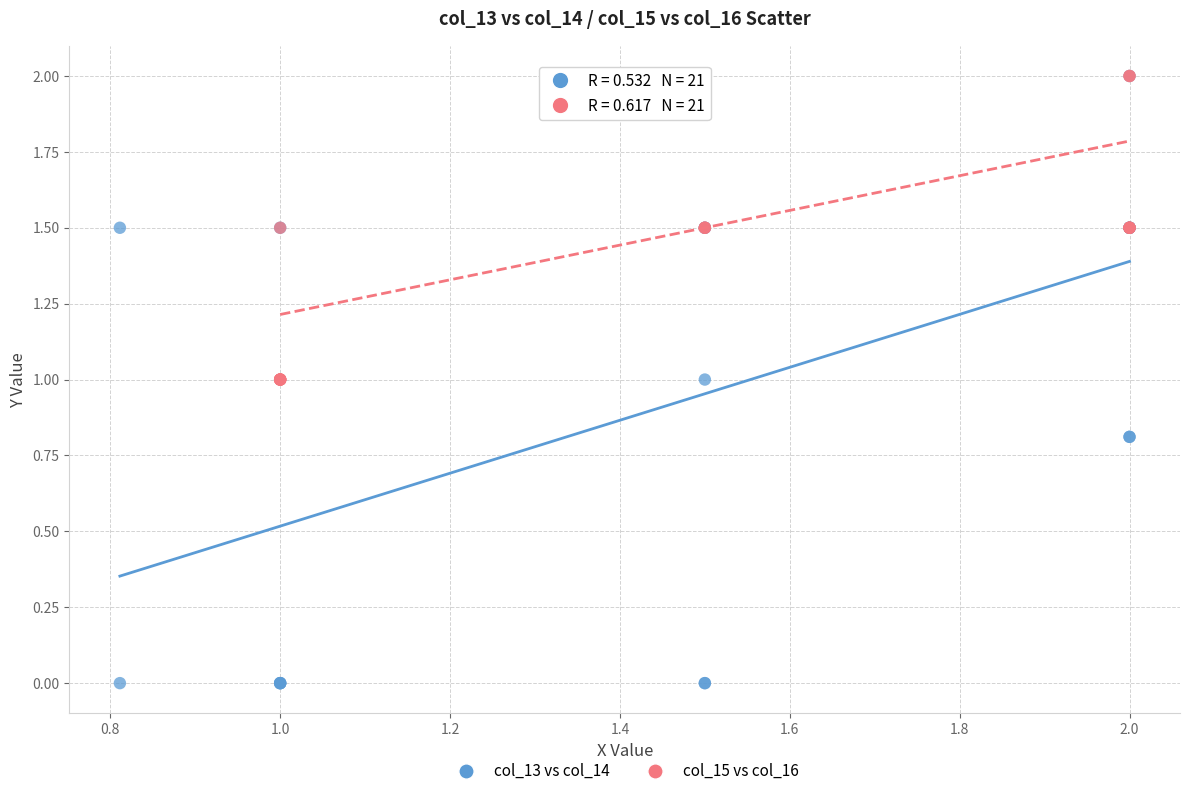

Which series reaches the minimum Y coordinate?

col_13 vs col_14